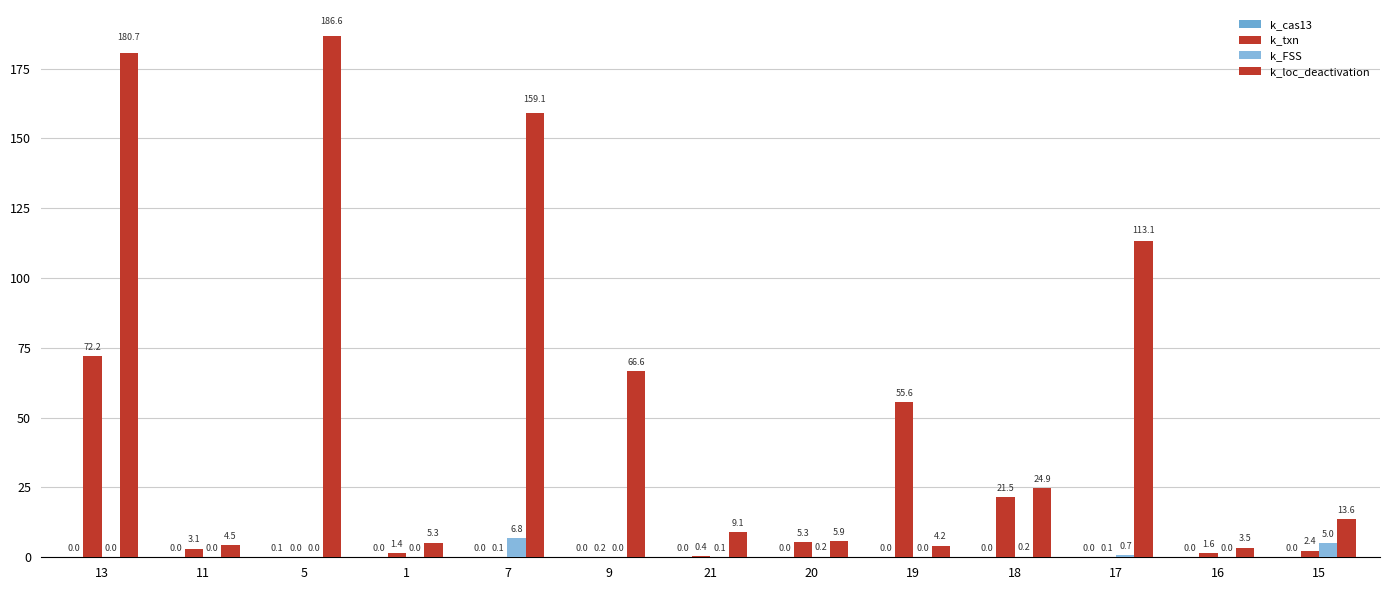

How many categories are shown in the chart?

13